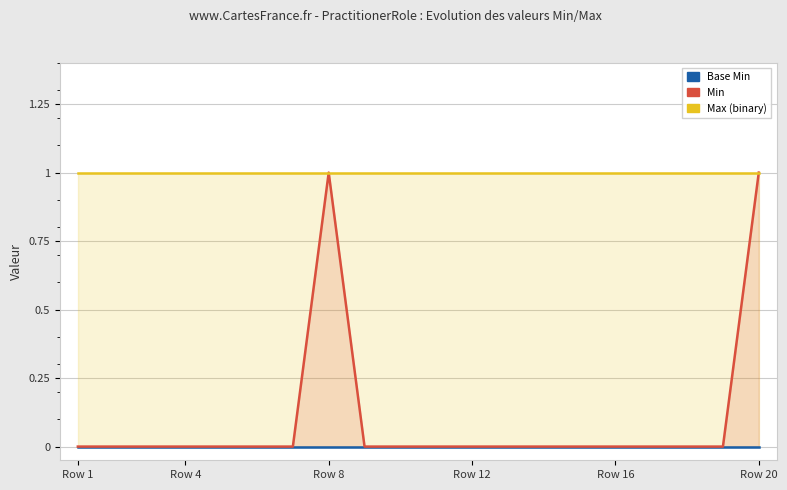

What is the difference between the maximum and minimum values in the Min series?

1